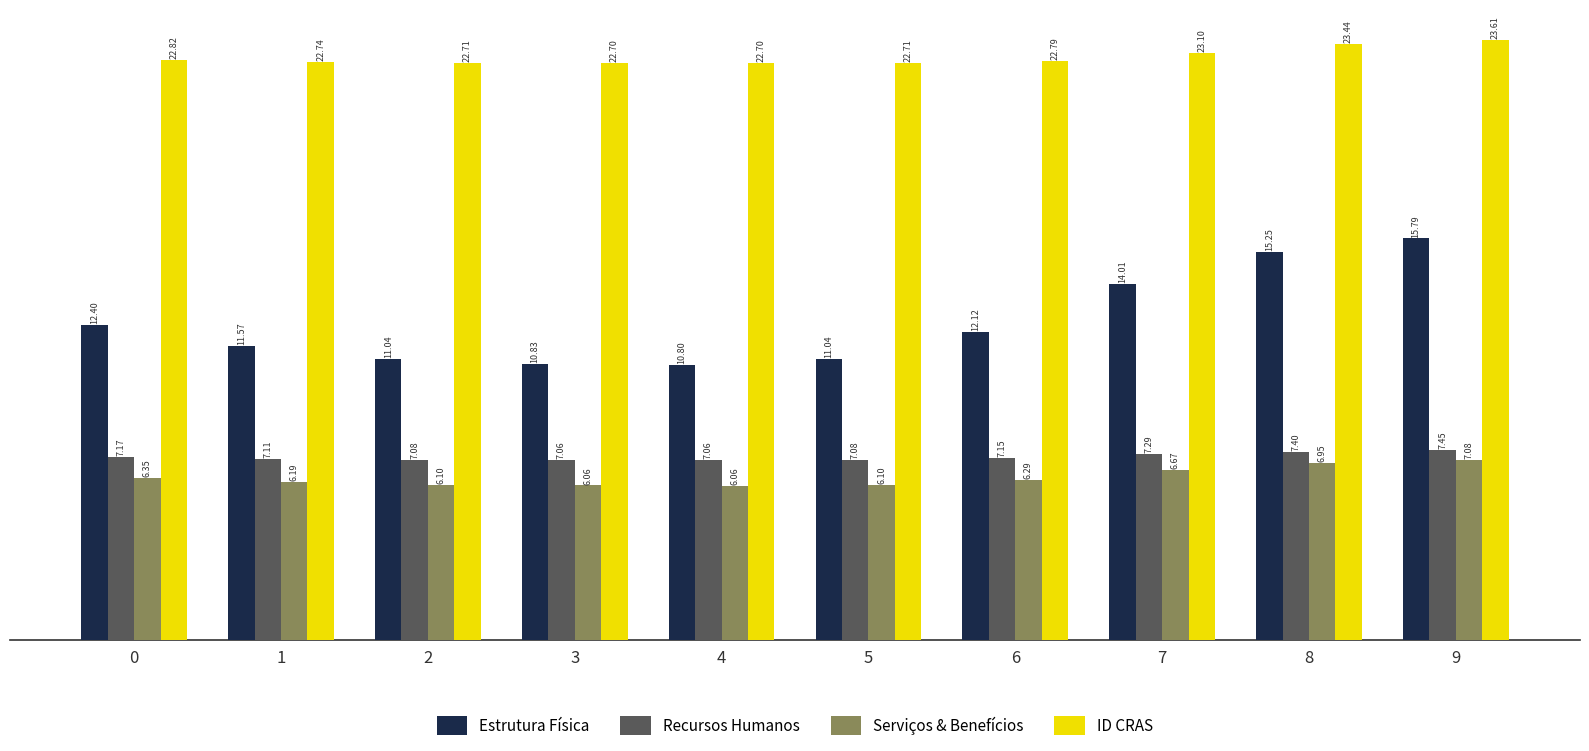

What are all the series names shown in the legend?

Estrutura Física, Recursos Humanos, Serviços & Benefícios, ID CRAS